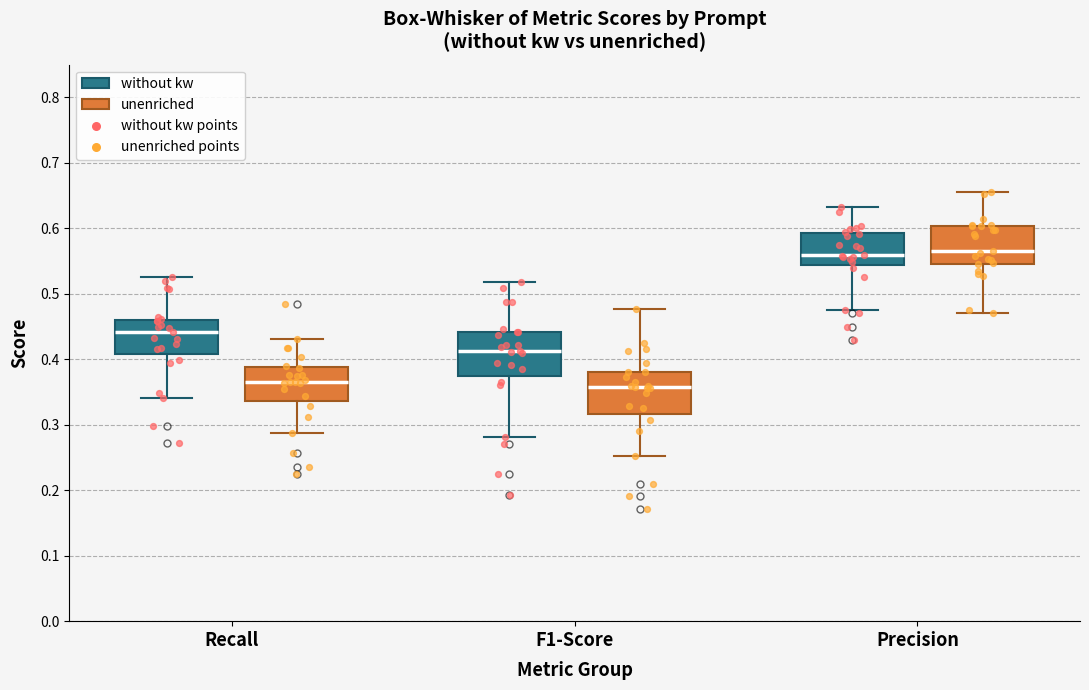

Reading left to right, read every box against the y-axis: the position of its median line, the range the box covers, and the ends of its whiskers. The values are not printed on the chart, so give them approximately, as read against the axis.

Recall (without kw): median 0.44, box 0.41 to 0.46, whiskers 0.34 to 0.53
Recall (unenriched): median 0.37, box 0.34 to 0.39, whiskers 0.29 to 0.43
F1-Score (without kw): median 0.41, box 0.38 to 0.44, whiskers 0.28 to 0.52
F1-Score (unenriched): median 0.36, box 0.32 to 0.38, whiskers 0.25 to 0.48
Precision (without kw): median 0.56, box 0.54 to 0.59, whiskers 0.48 to 0.63
Precision (unenriched): median 0.57, box 0.55 to 0.60, whiskers 0.47 to 0.66